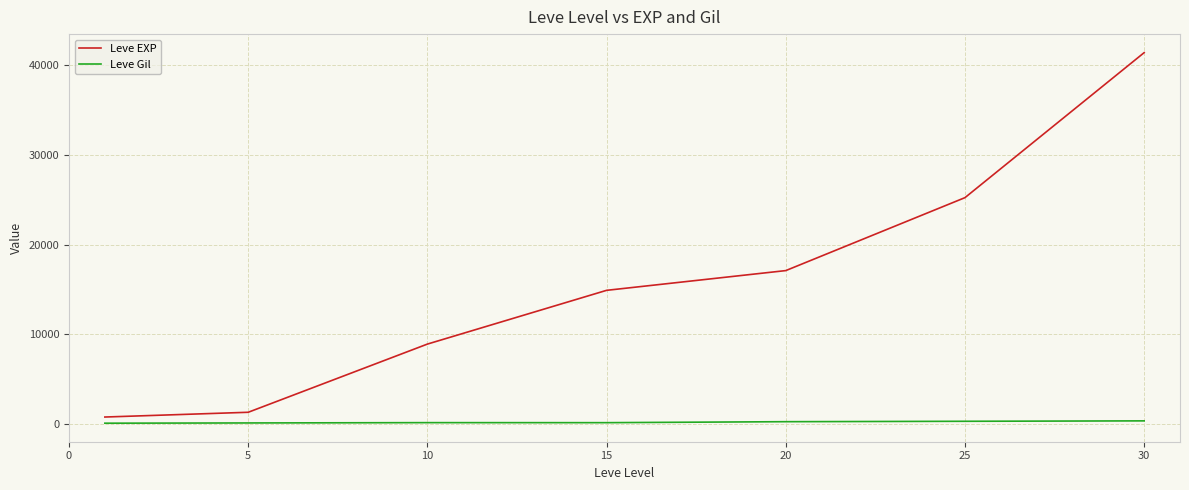

Rank the series by their maximum value, from lowest to highest.

Leve Gil, Leve EXP